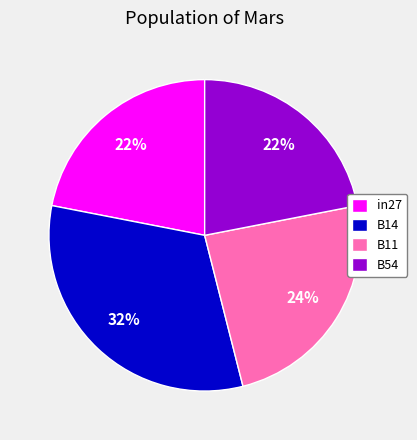

Is in27 the majority of the pie?

No